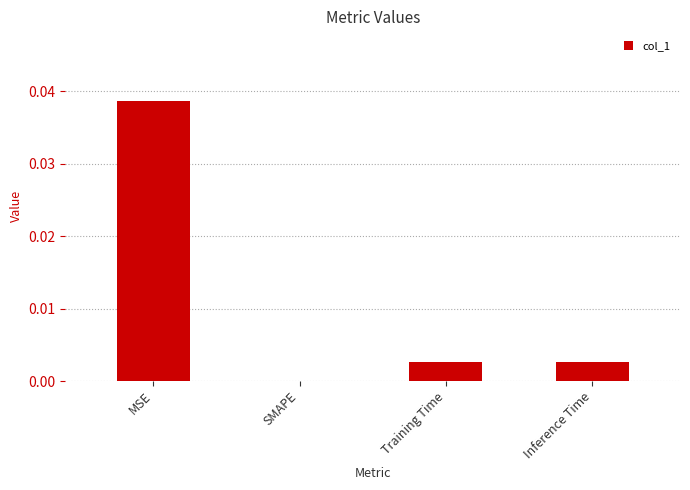

At which category does the chart reach its peak across all series?

MSE